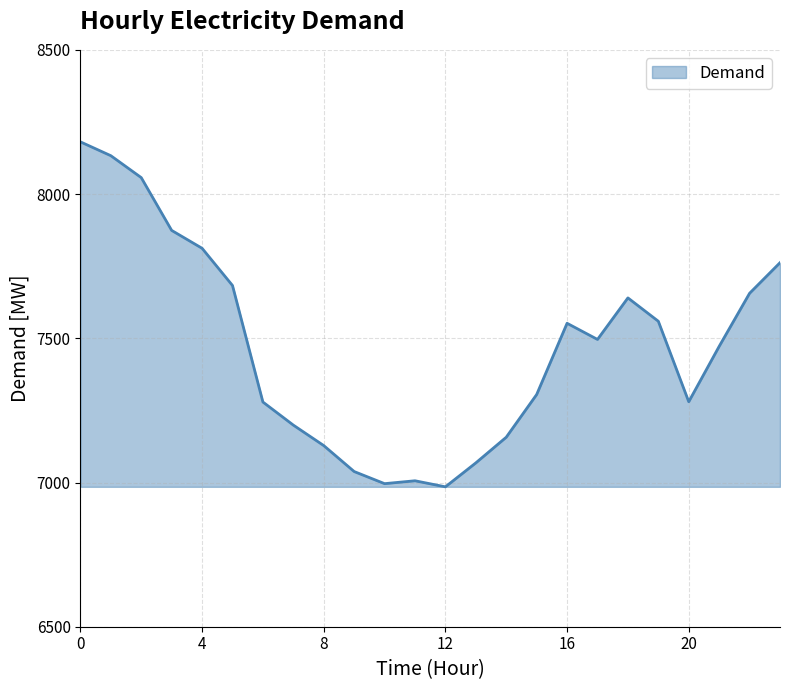

What is the difference between the maximum and minimum values?

1196